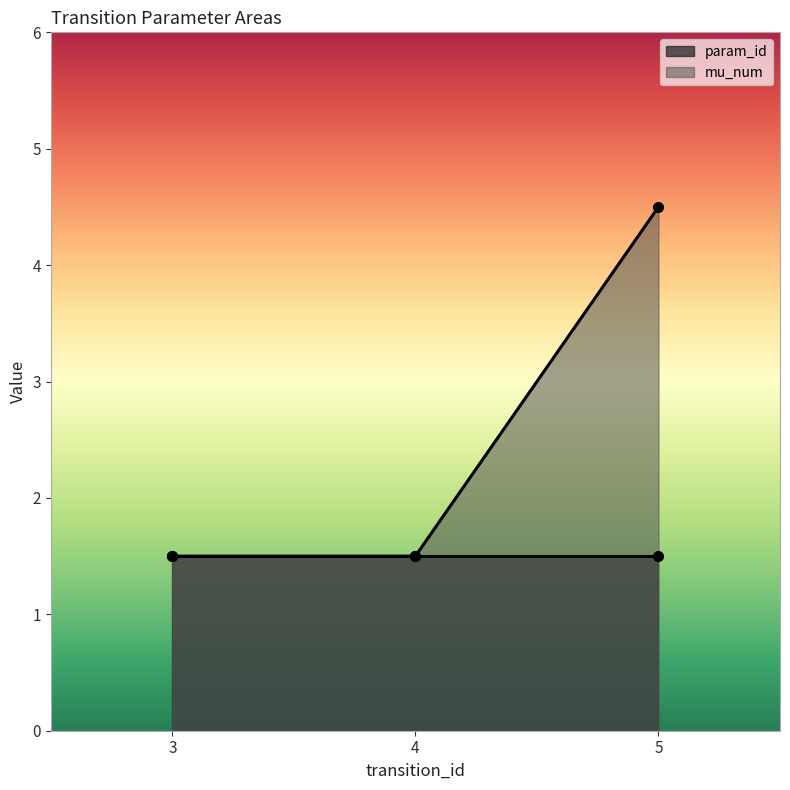

What is the average value of the mu_num series?

2.5